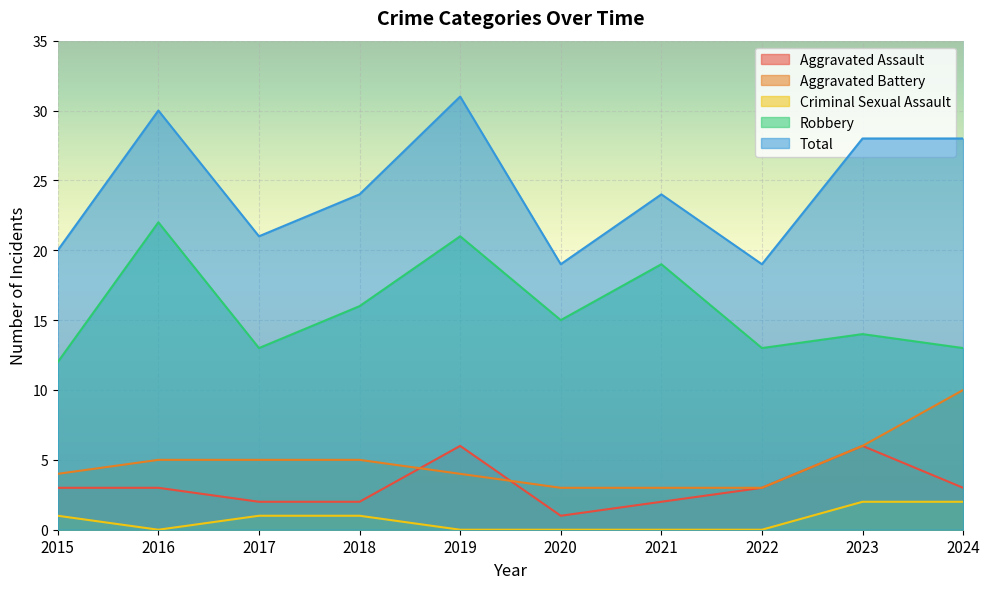

What are all the series names shown in the legend?

Aggravated Assault, Aggravated Battery, Criminal Sexual Assault, Robbery, Total